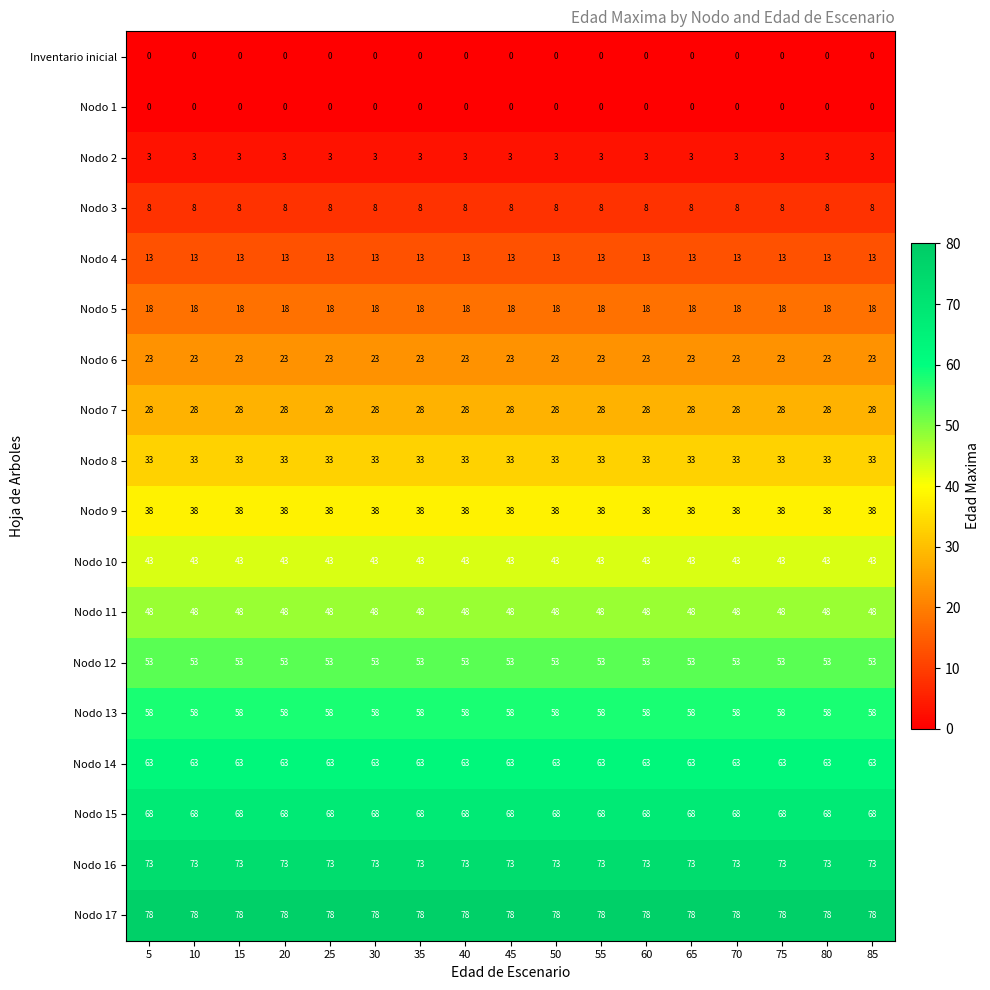

What is the average value of the Nodo 9 series?

38